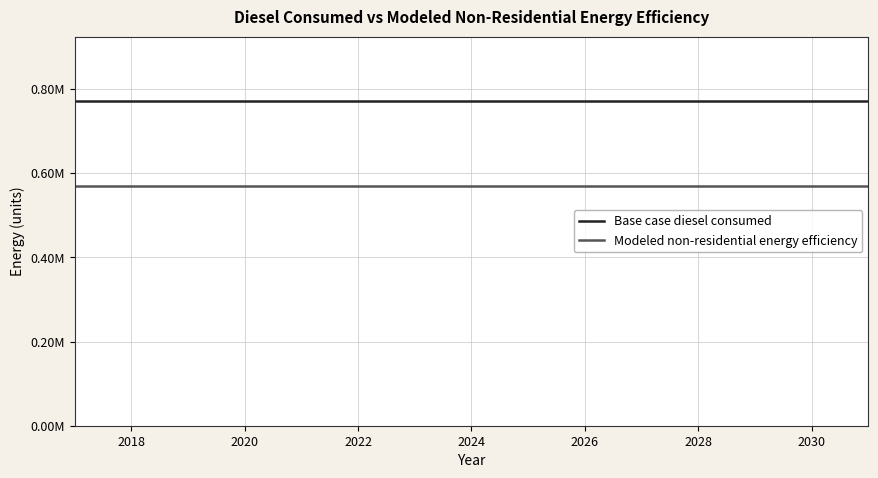

Which series has the widest spread of values?

Base case diesel consumed